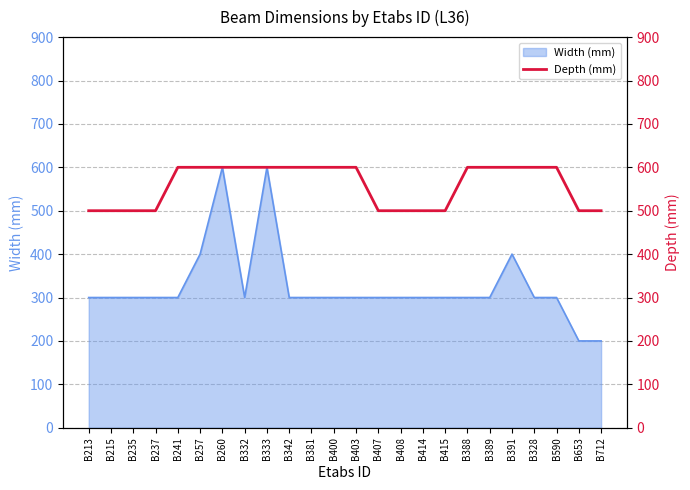

True or false: Width (mm) has a value of 300 at B342.

True